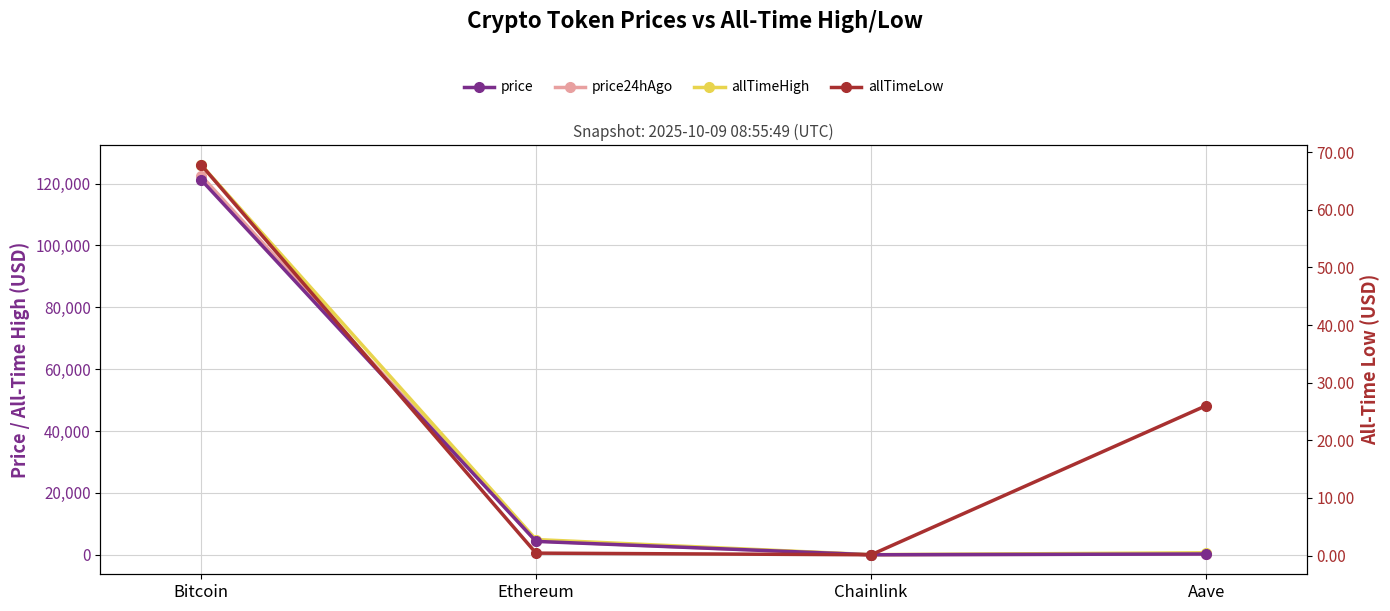

How many data points does each series have?

4